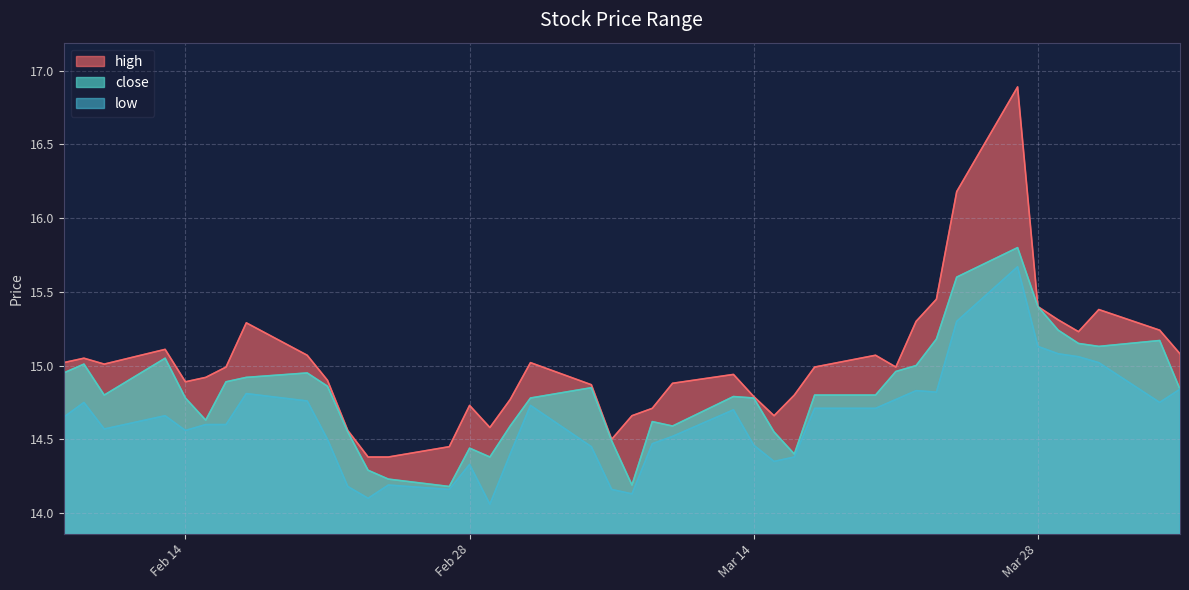

True or false: close and high intersect in this chart.

False